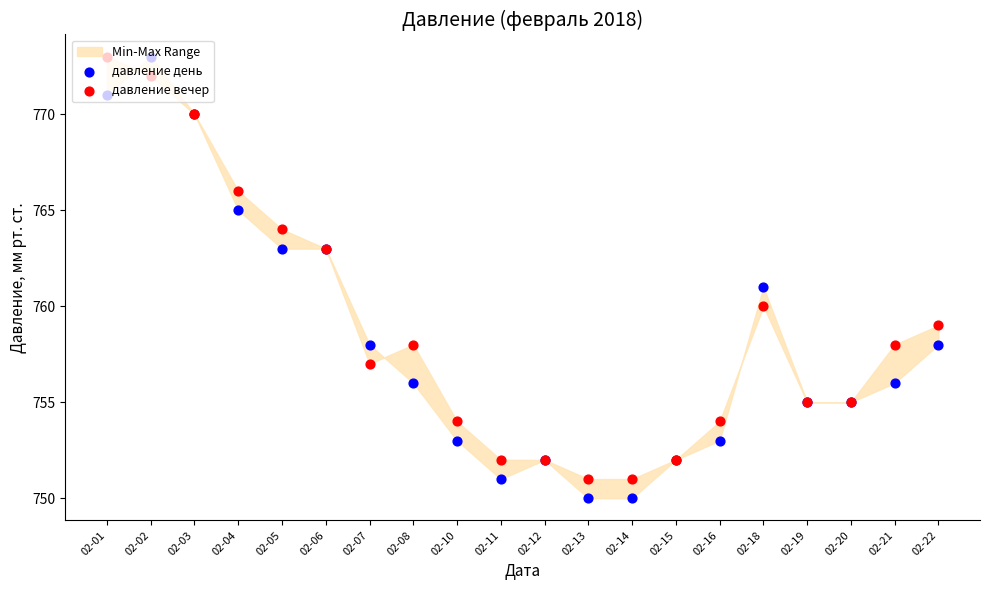

Is the value of давление день at 02-11 greater than the value of давление вечер at 02-19?

No